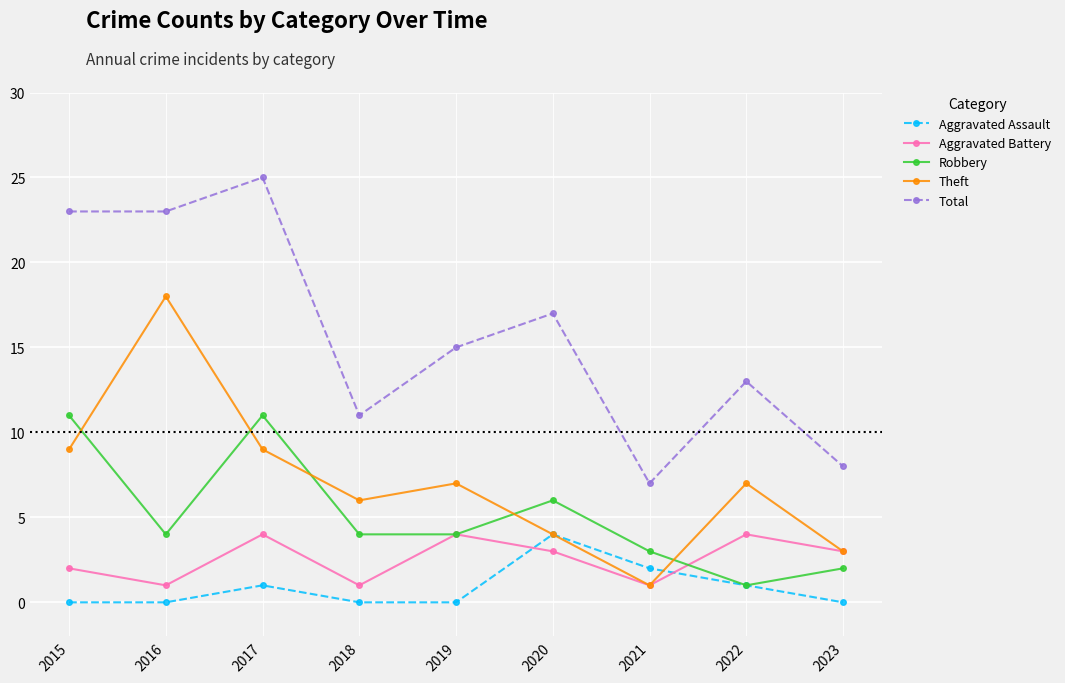

True or false: Total and Aggravated Assault intersect in this chart.

False